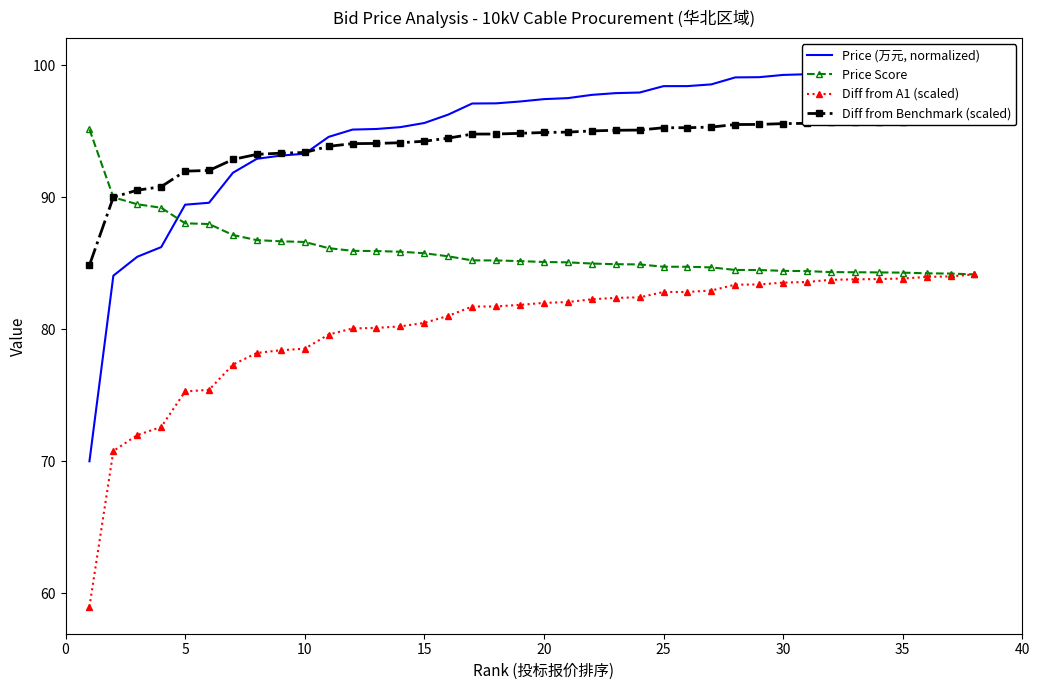

Which series has the widest spread of values?

Price (万元, normalized)